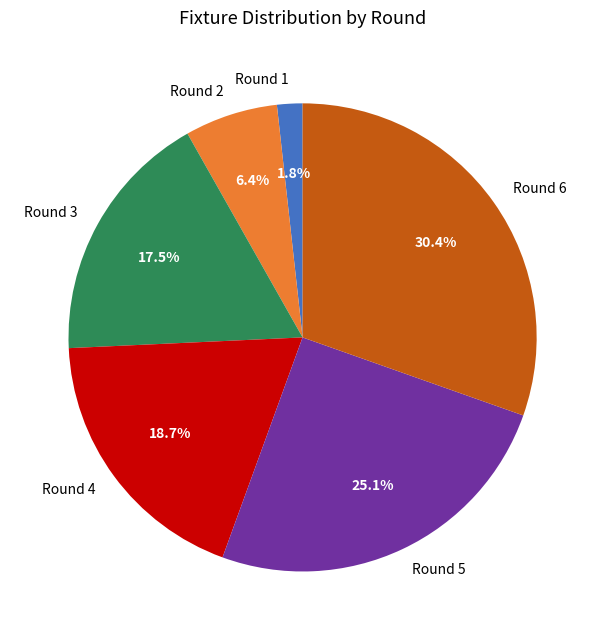

Count the number of slices in the pie.

6